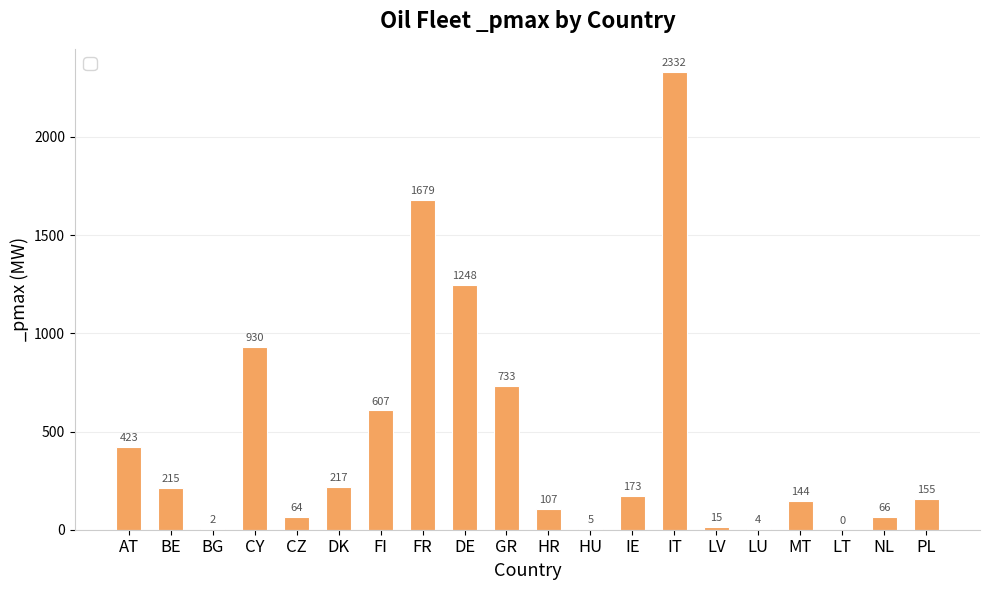

Are the bars horizontal?

No